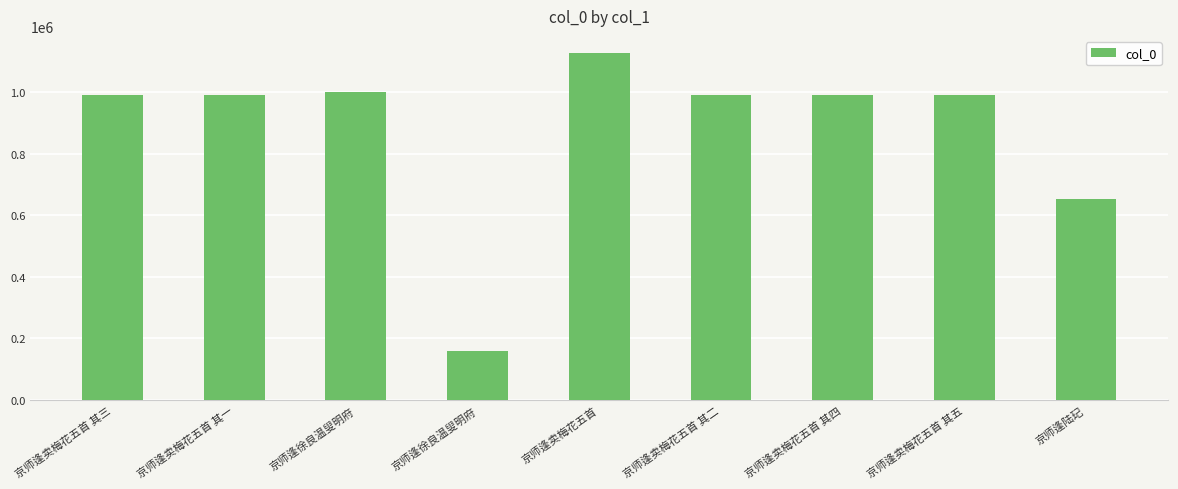

What is the change in value from 京师逢卖梅花五首 其二 to 京师逢卖梅花五首 其四?

-2